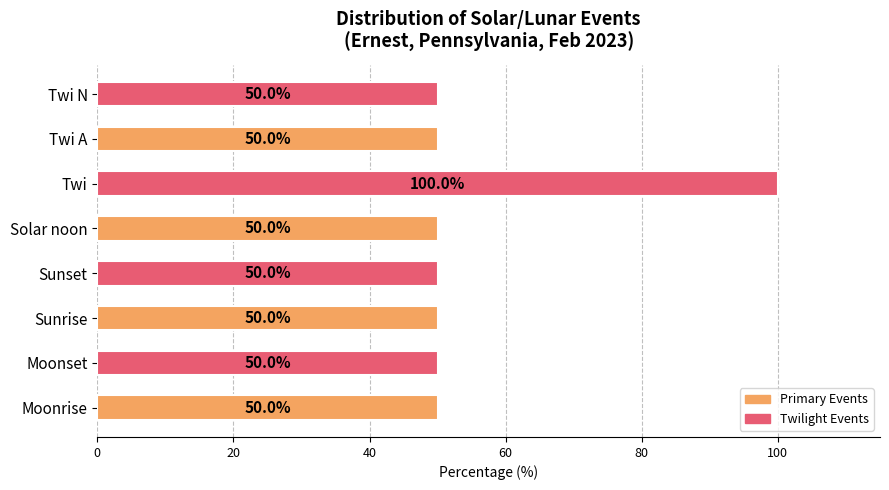

Reading bottom to top, extract all data points from this chart.

50	50	50	50	50	100	50	50